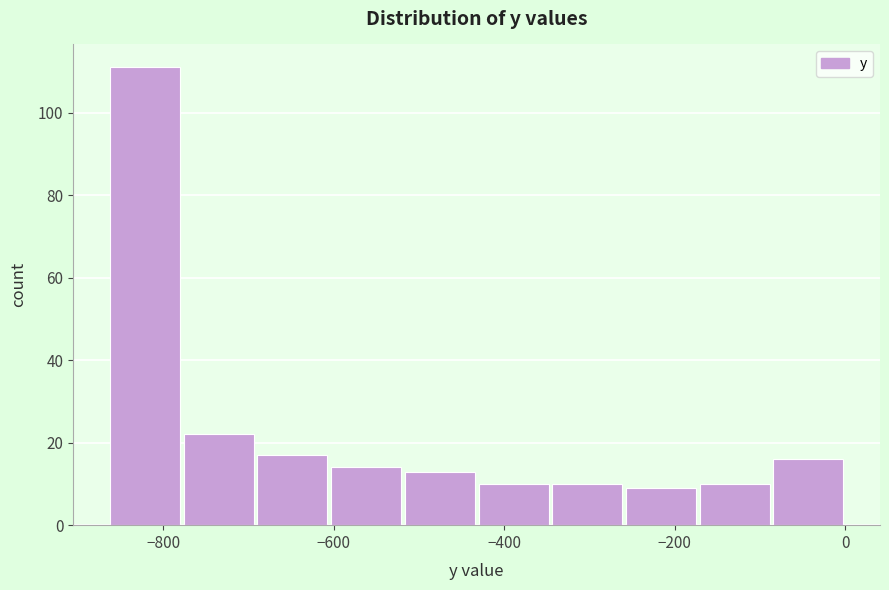

Over which range of the x-axis is the bar tallest?

-860 to -780